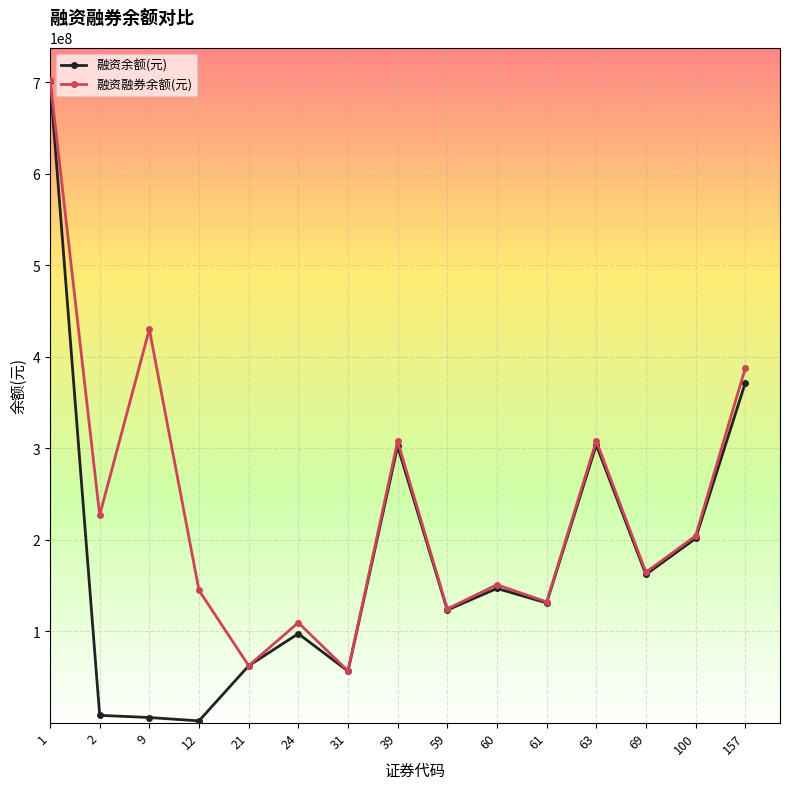

Count the number of categories in the chart.

15